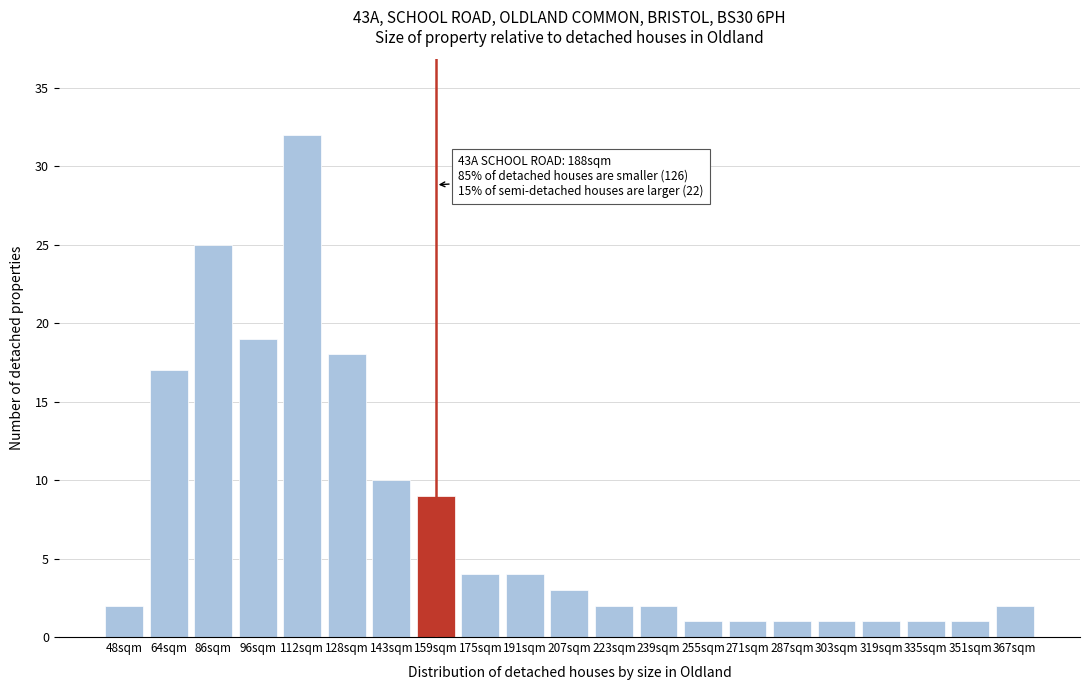

Reading left to right, list all the values displayed in this chart.

2	17	25	19	32	18	10	9	4	4	3	2	2	1	1	1	1	1	1	1	2